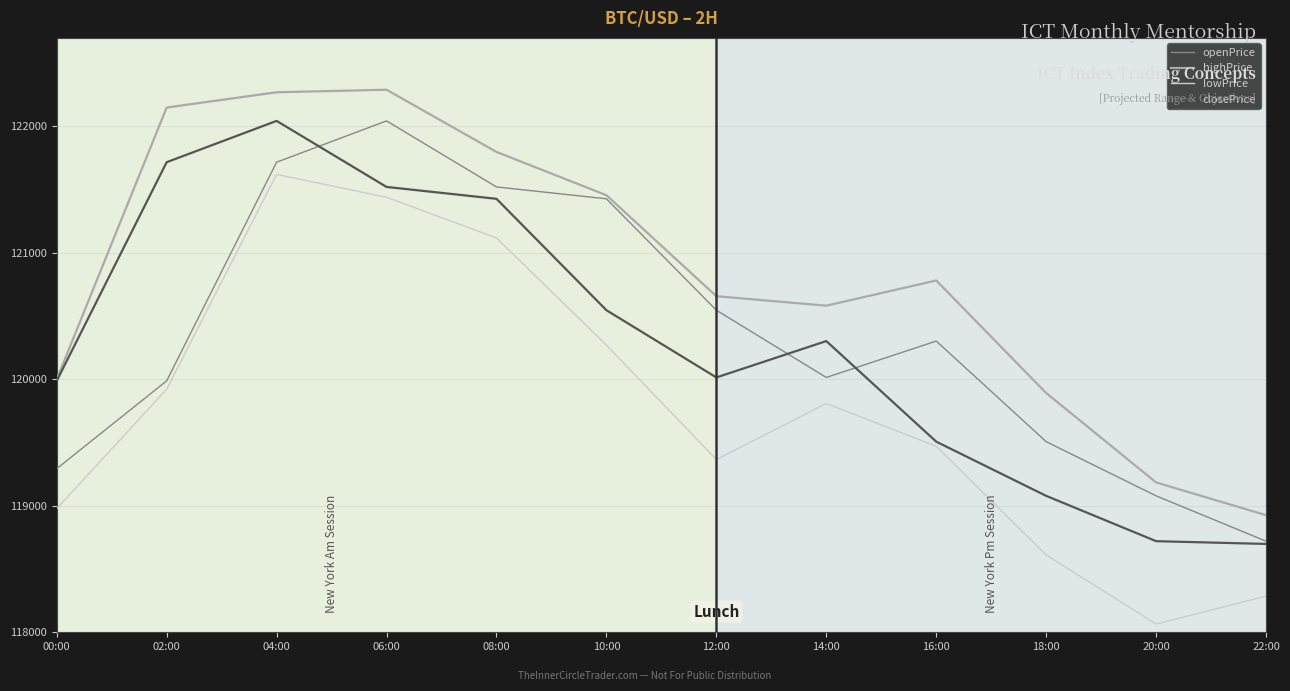

Is this an area chart (filled region under the line)?

No